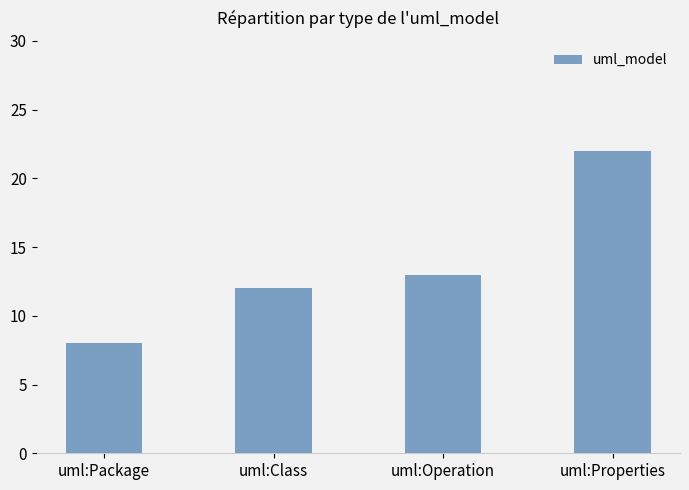

At which label is the value closest to 15?

uml:Operation